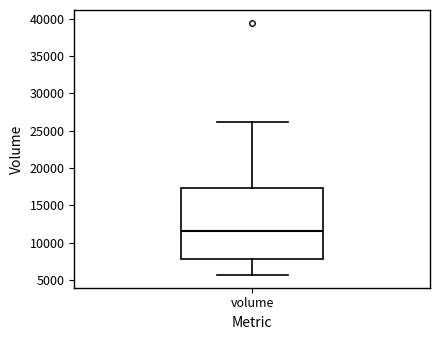

Transcribe this box plot: give where the median line is, the range the box spans, and where the two whiskers end, as read against the y-axis. The values are not printed on the chart, so give them approximately, as read against the axis.

median 11500, box 8000 to 17500, whiskers 5500 to 26000